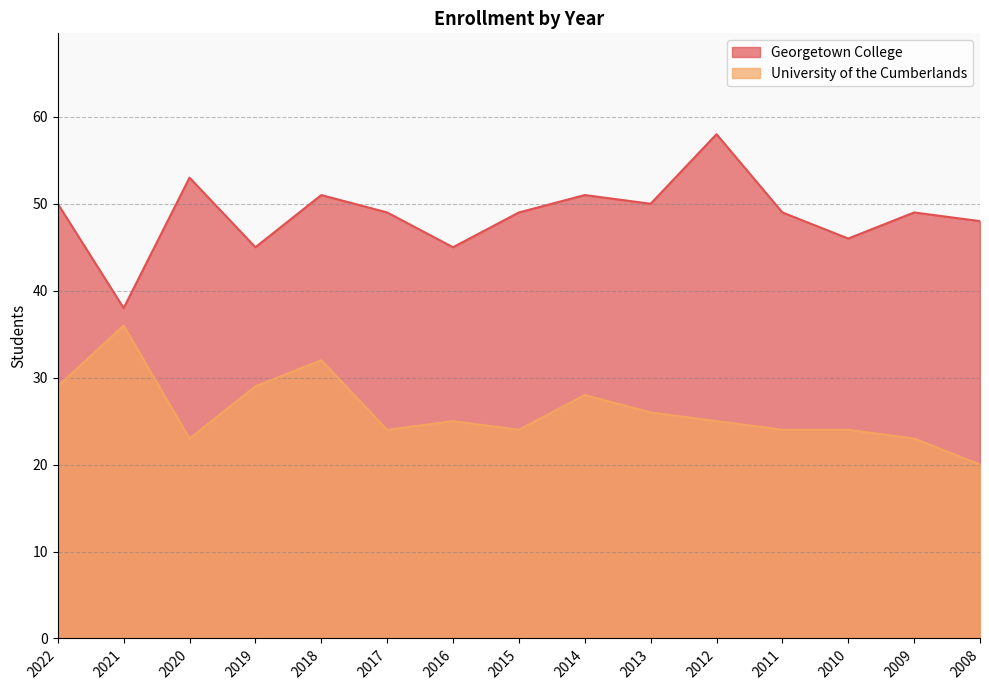

Rank the series by their average value, from highest to lowest.

Georgetown College, University of the Cumberlands